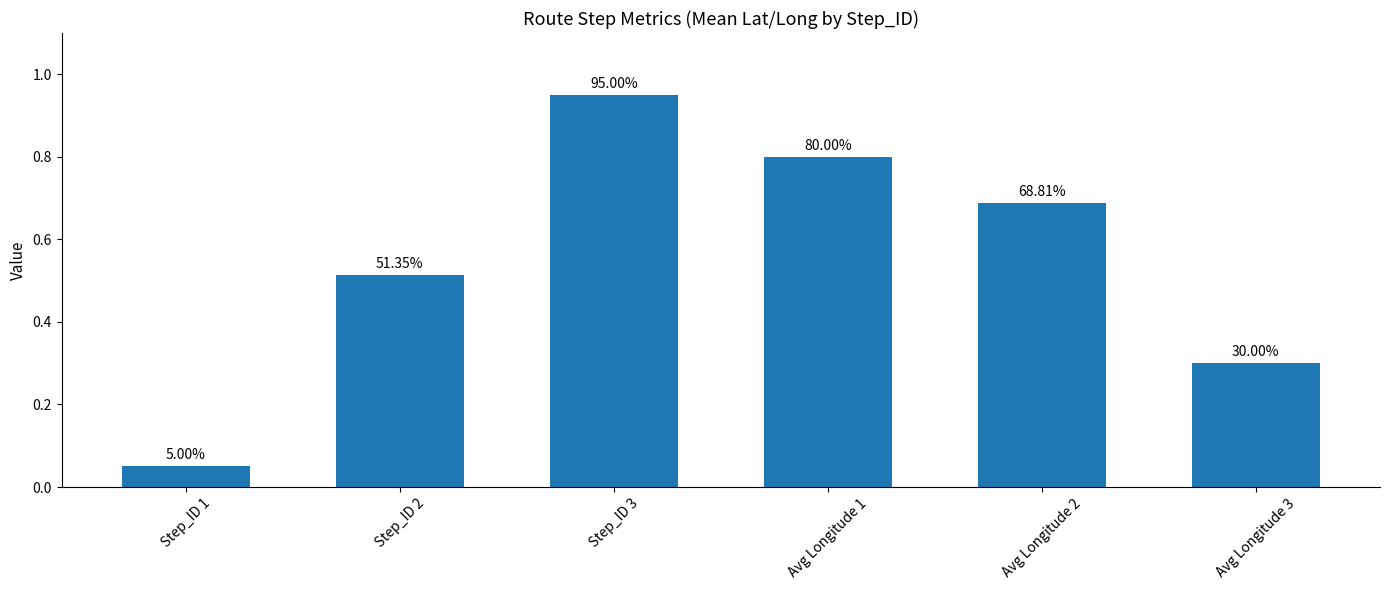

Rank the categories by value from lowest to highest.

Step_ID 1, Avg Longitude 3, Step_ID 2, Avg Longitude 2, Avg Longitude 1, Step_ID 3